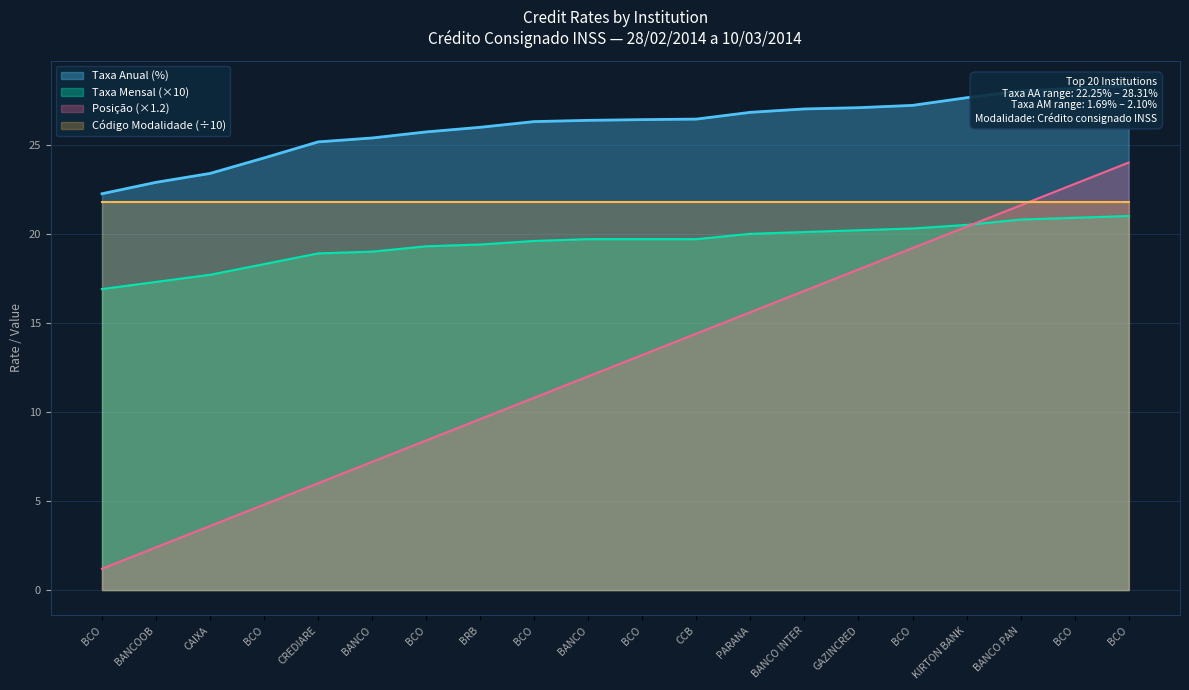

The value of taxa_aa at BCO is 27.2. True or false?

True